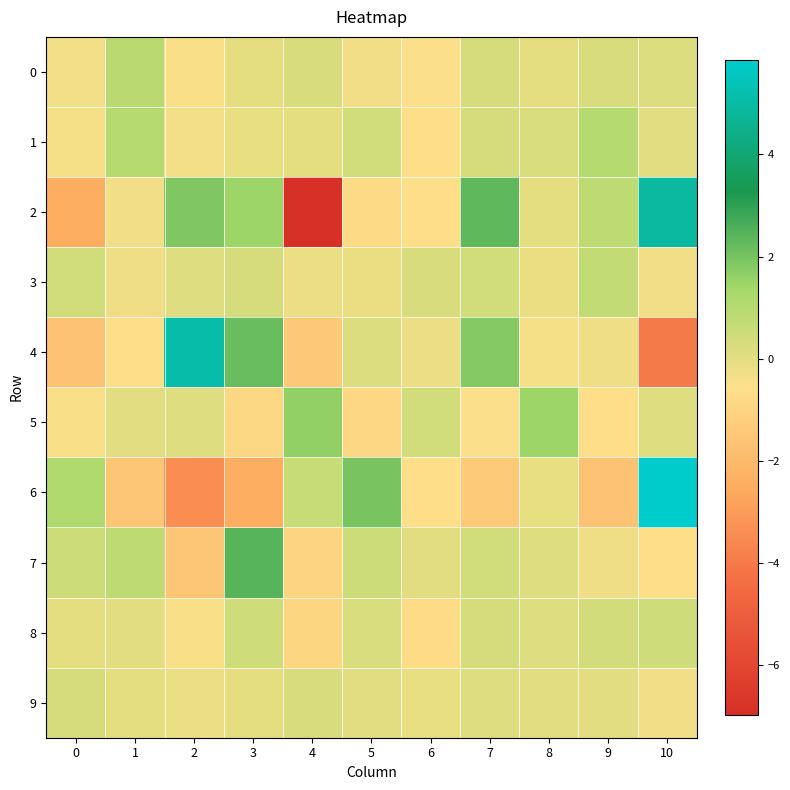

Rank the series by their maximum value, from highest to lowest.

6, 4, 2, 7, 5, 1, 0, 3, 8, 9